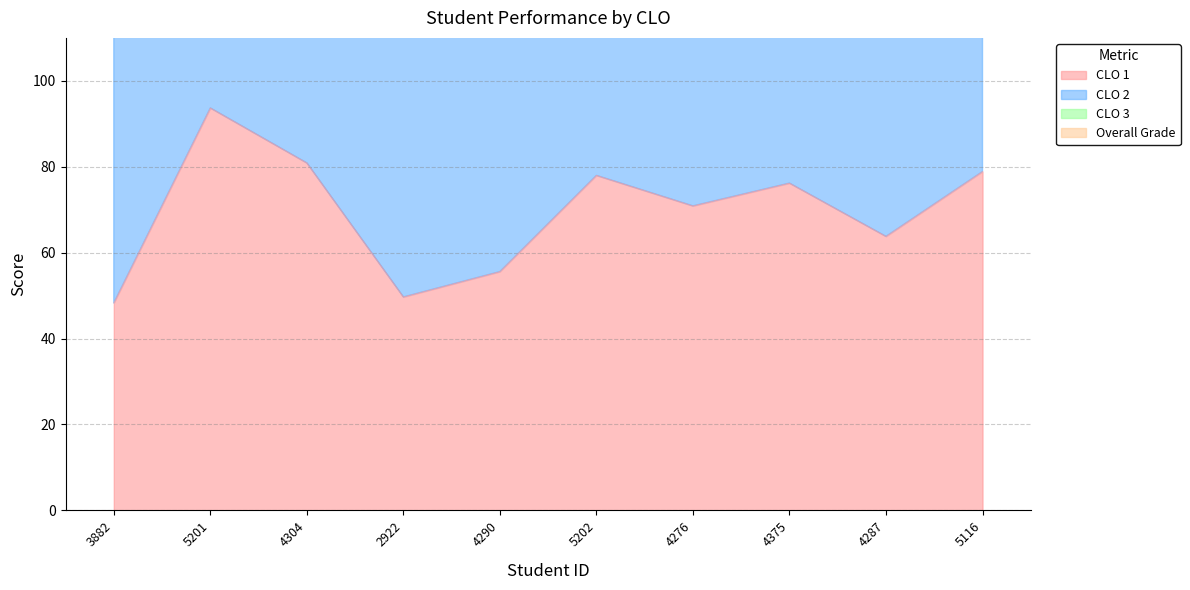

Reading left to right, list all the values displayed in this chart.

CLO 1: 48.3	93.7	80.9	49.7	55.6	78.0	70.9	76.2	63.8	78.9
Overall Grade: 235.5	378.0	328.0	287.5	274.8	328.8	328.8	325.7	306.6	321.7